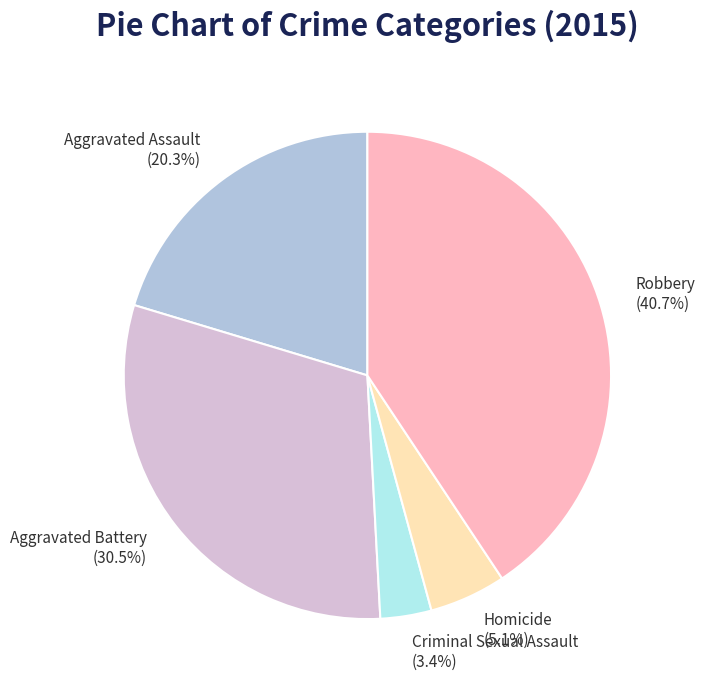

What is the ratio of the value at Aggravated Assault to the value at Criminal Sexual Assault?

6.0